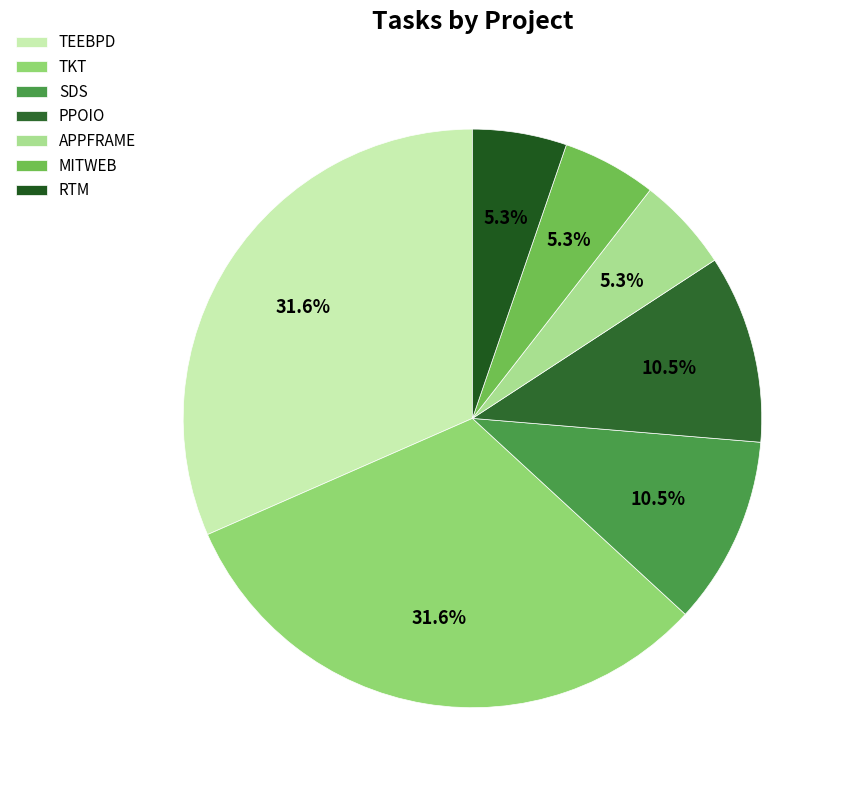

To the nearest percent, what portion does APPFRAME represent?

5%